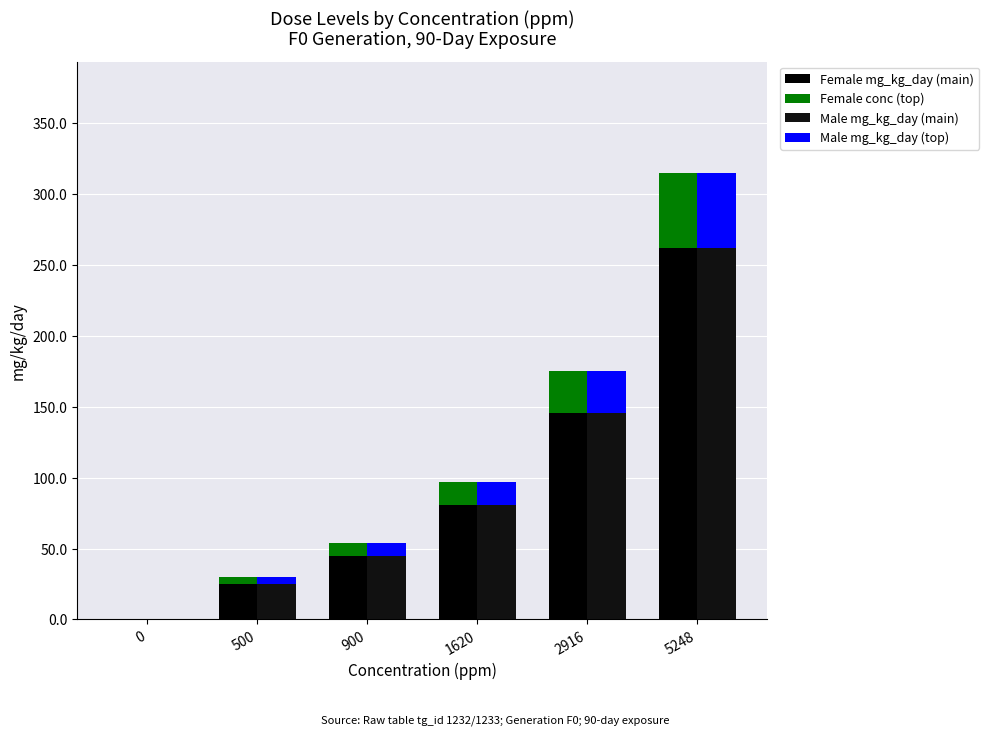

Between 900 and 5248, which series saw the biggest shift?

Female mg_kg_day (main)